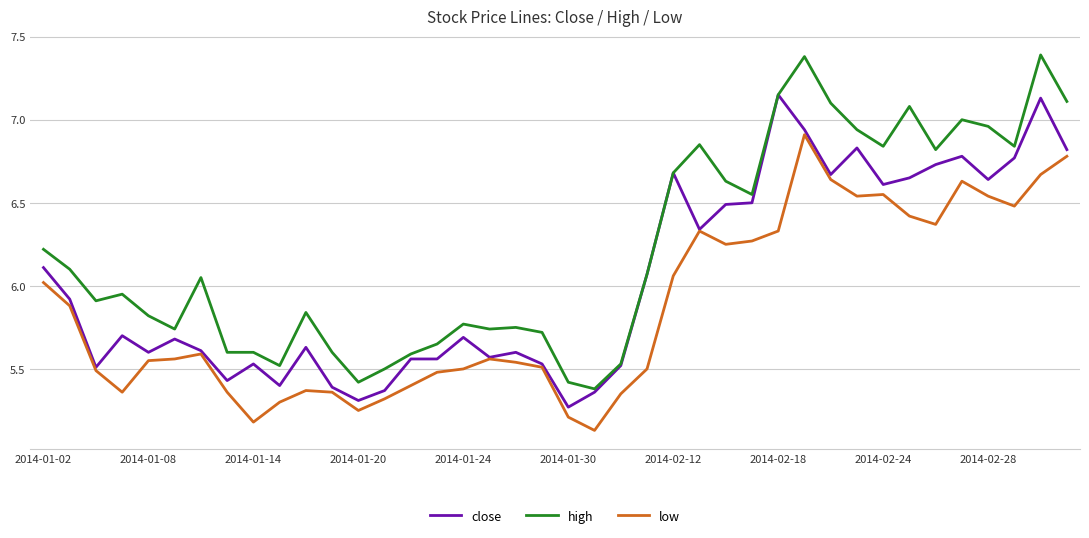

True or false: high and low intersect in this chart.

False